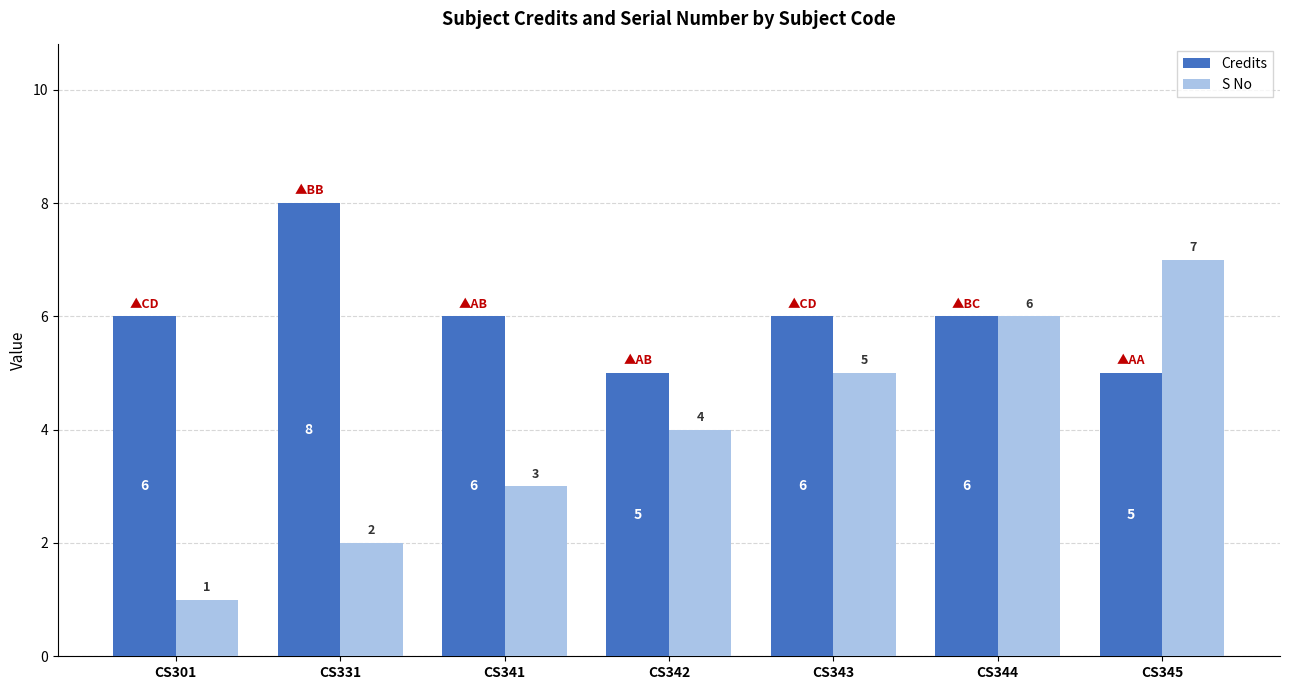

True or false: S No has a value of 2 at CS345.

False